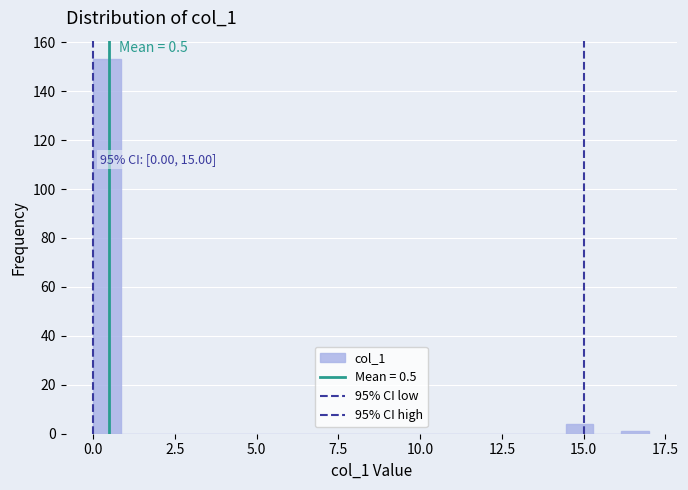

Around what value on the x-axis is the tallest bar? Give the approximate position of its centre, as read against the axis.

0.5